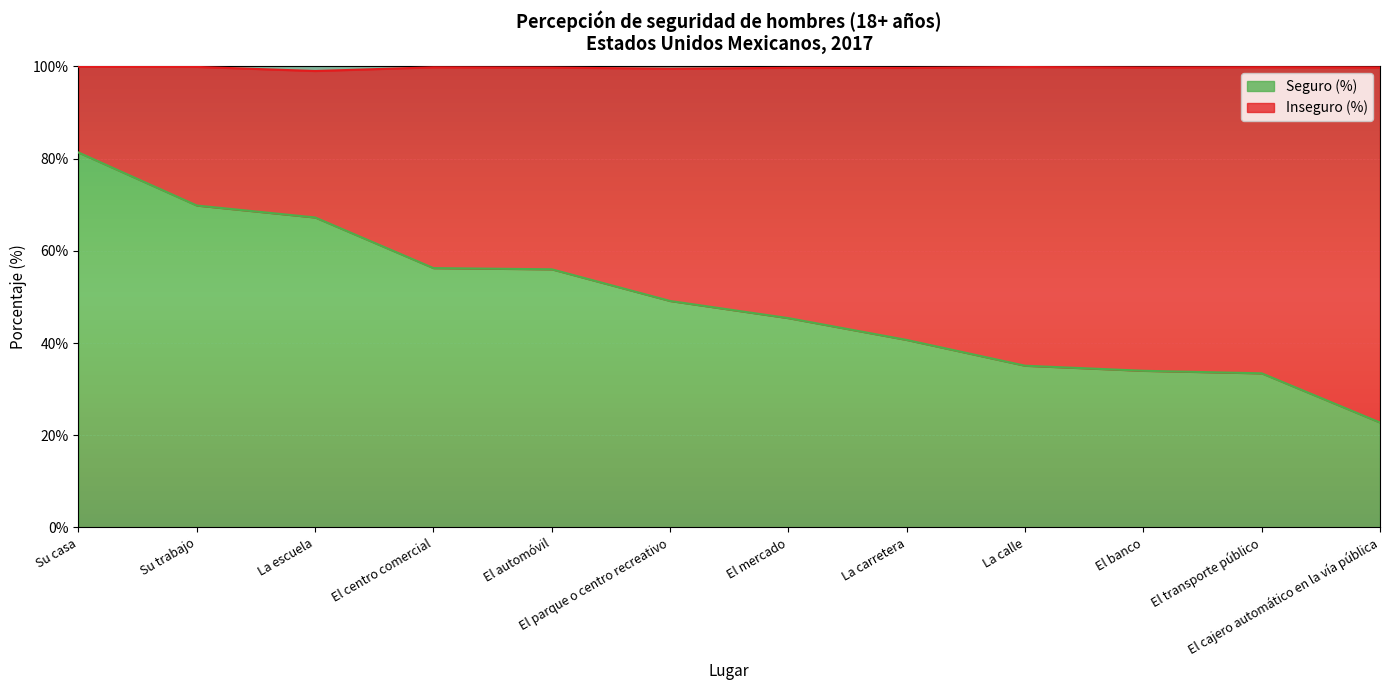

Where is the data nearest to the value 52?

El parque o centro recreativo